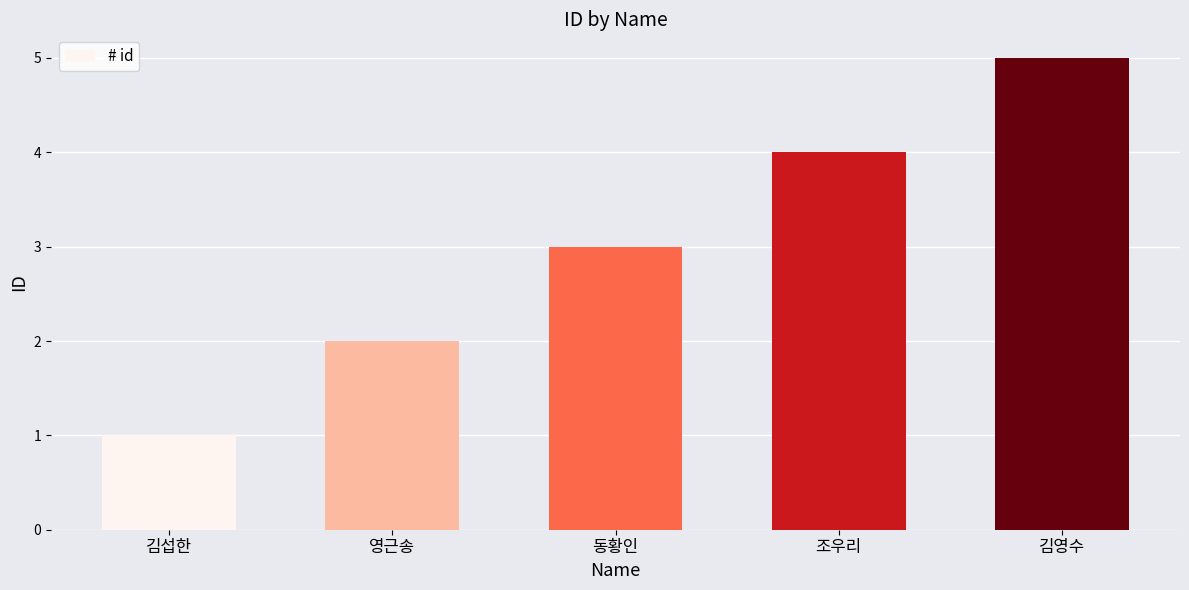

List the labels in order of value, smallest first.

김섭한, 영근송, 동황인, 조우리, 김영수